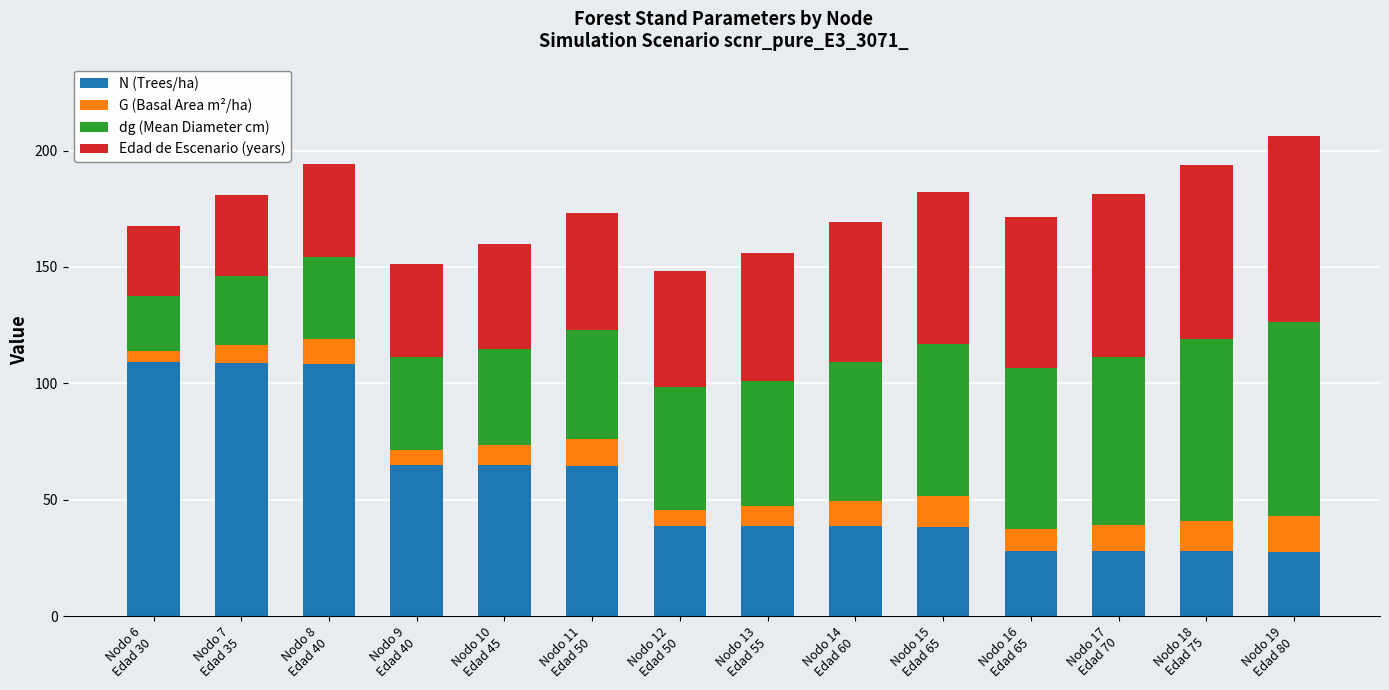

How many series are shown in this chart?

4